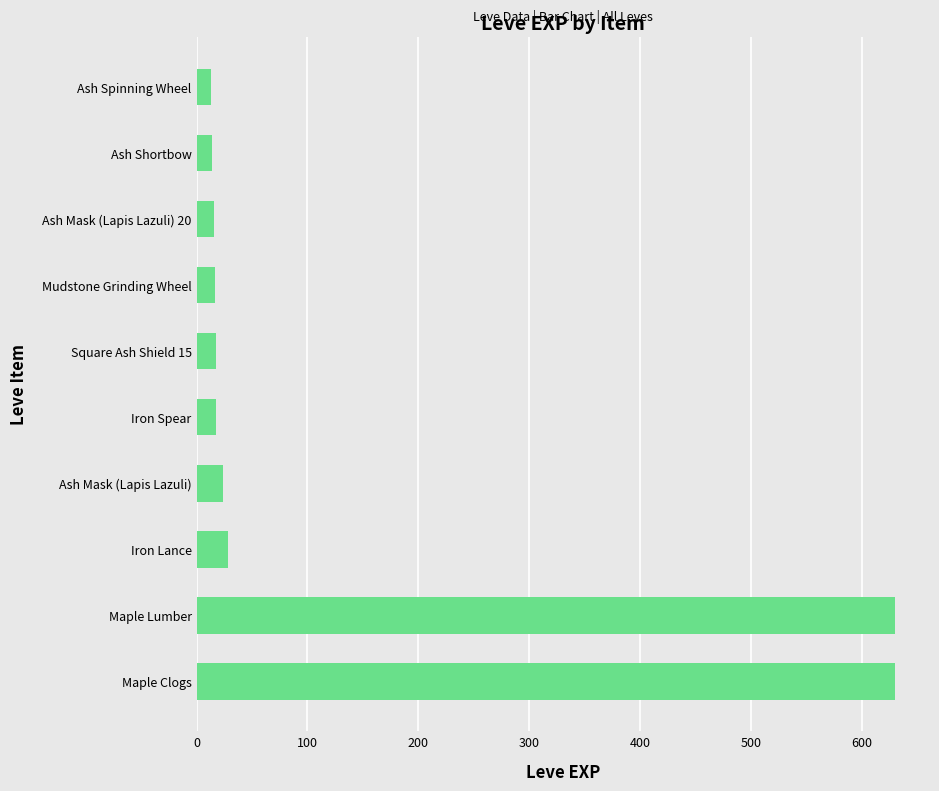

How many values are below 18?

4